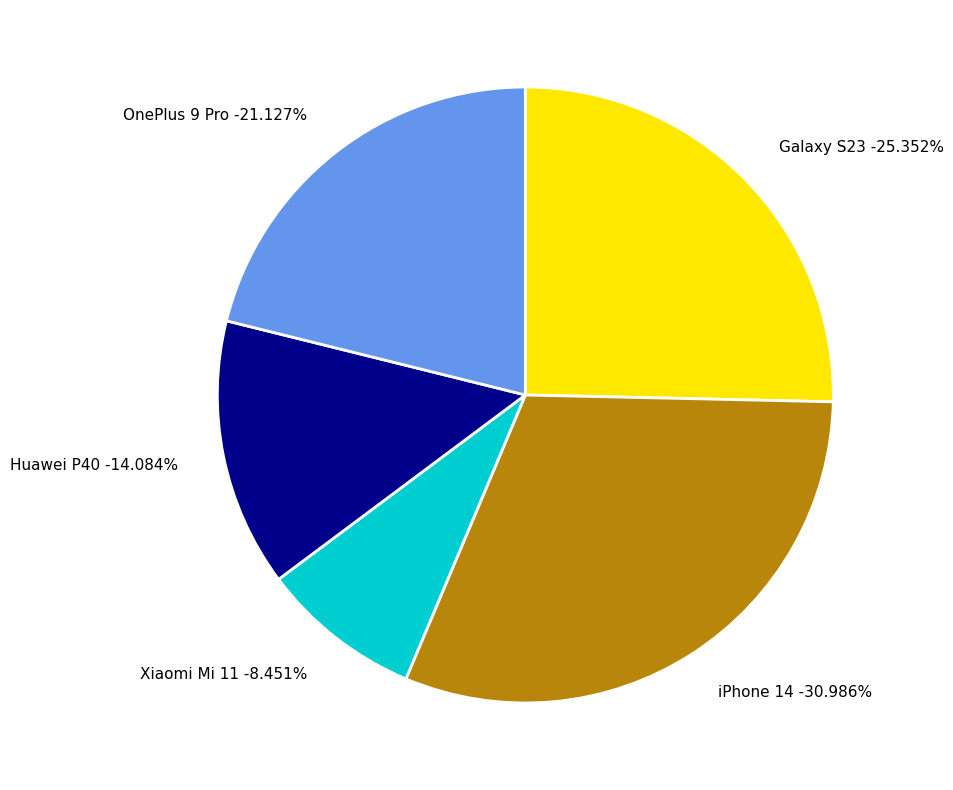

Count the number of slices in the pie.

5